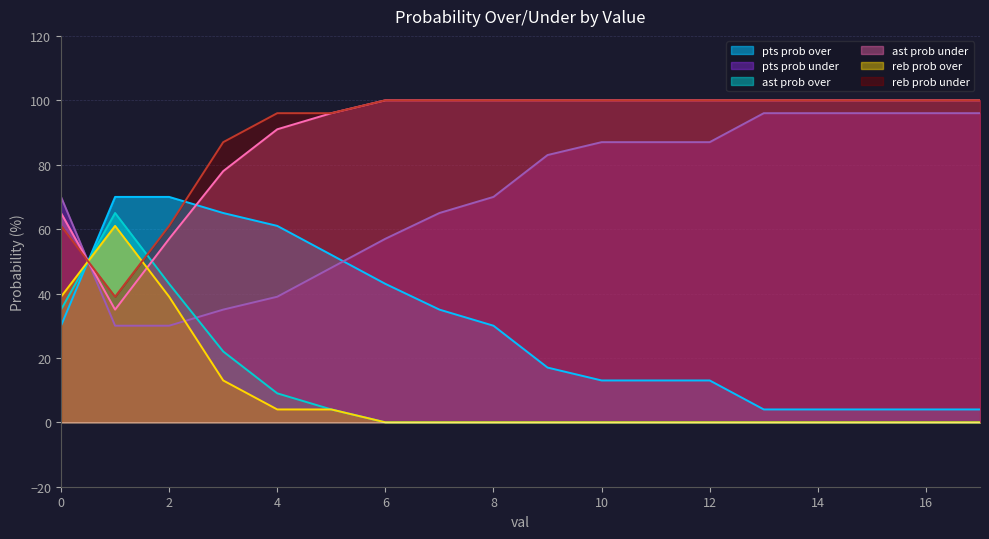

How many values in the pts prob over series are below 30?

9